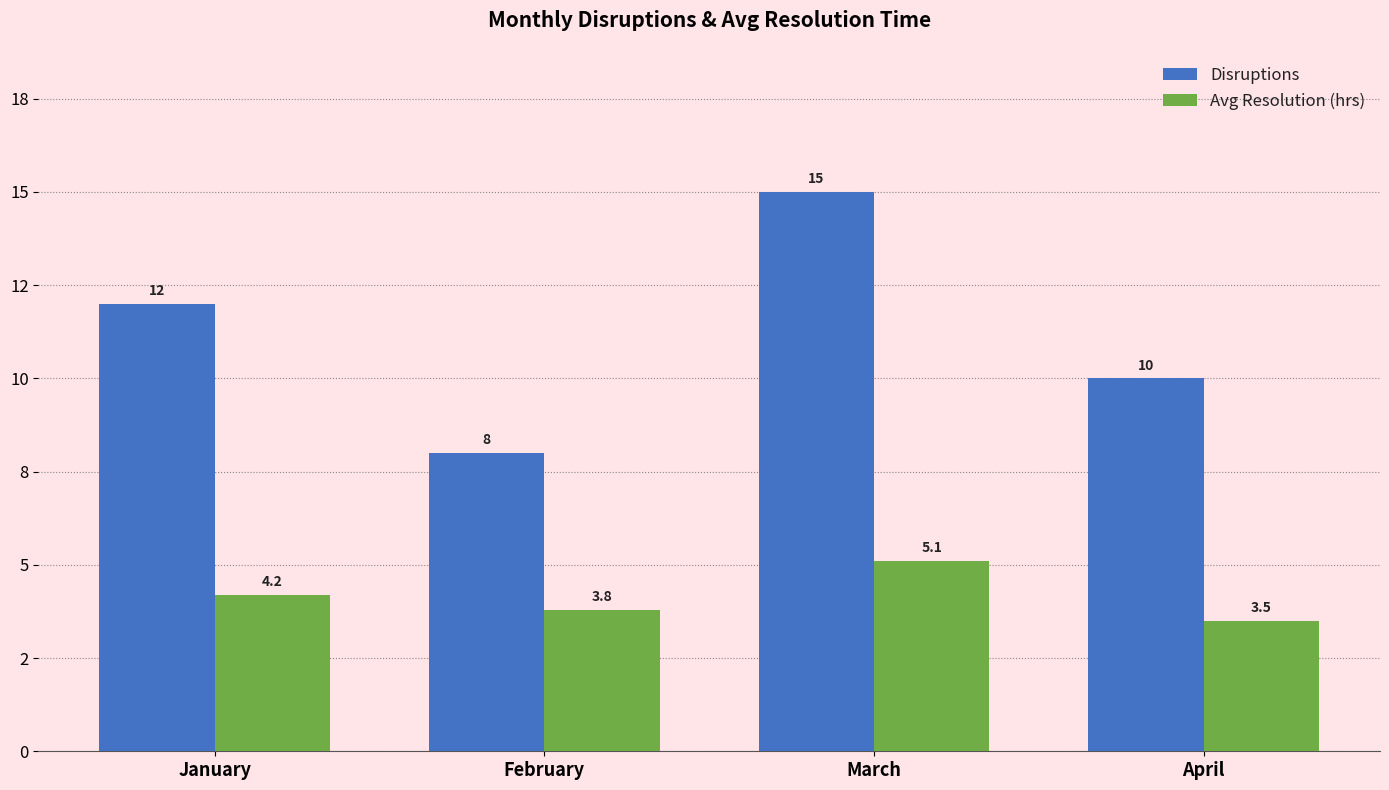

What is the spread (max minus min) of values at March?

9.9